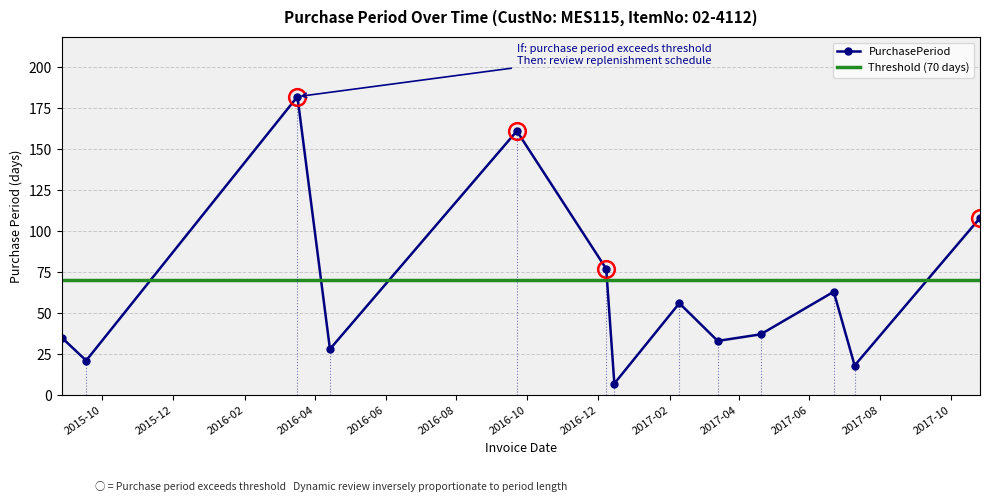

Does the chart have visible grid lines?

Yes